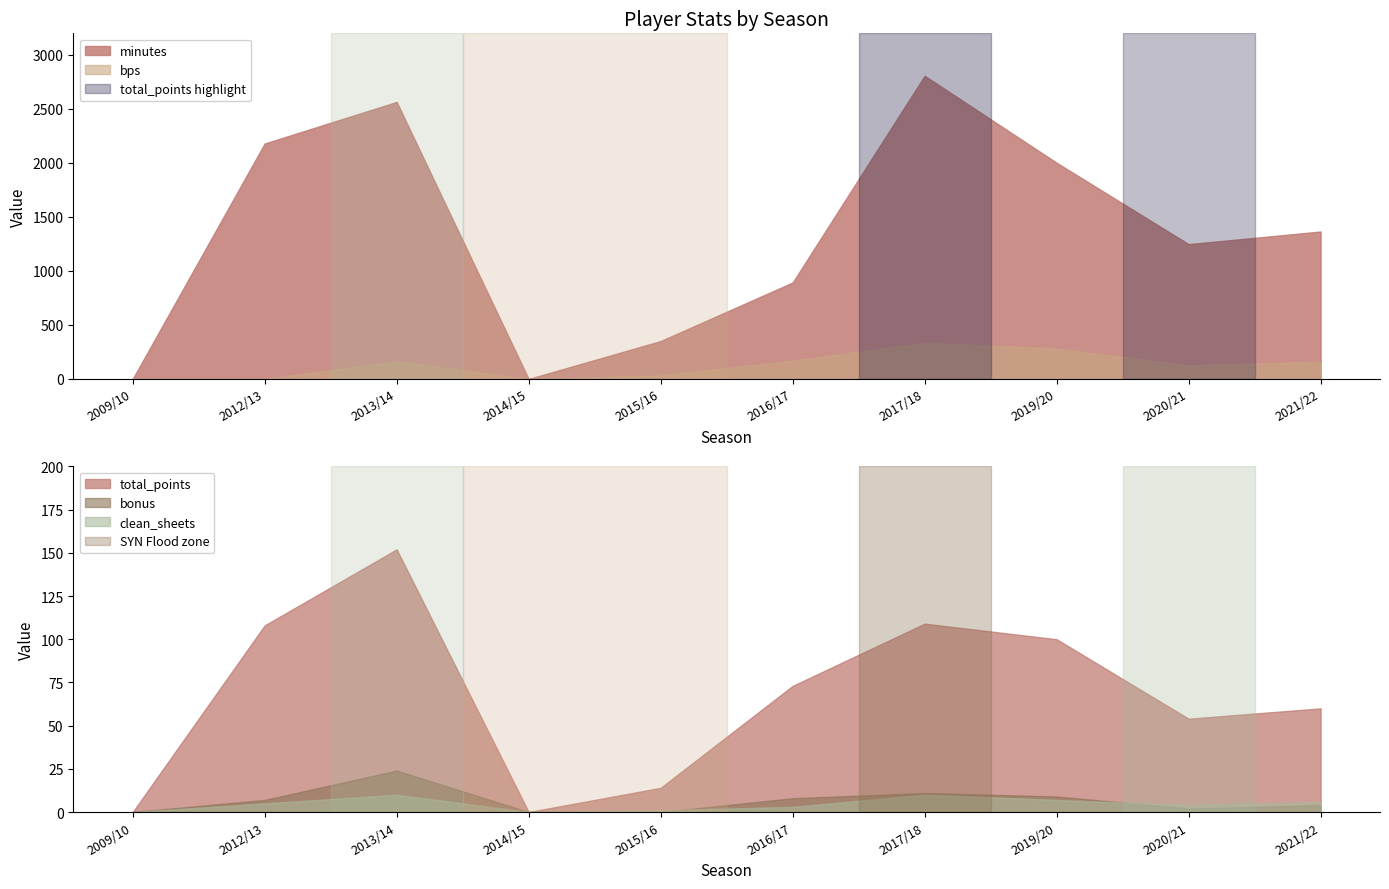

Between which two adjacent categories do clean_sheets and bps first intersect?

2012/13 and 2013/14